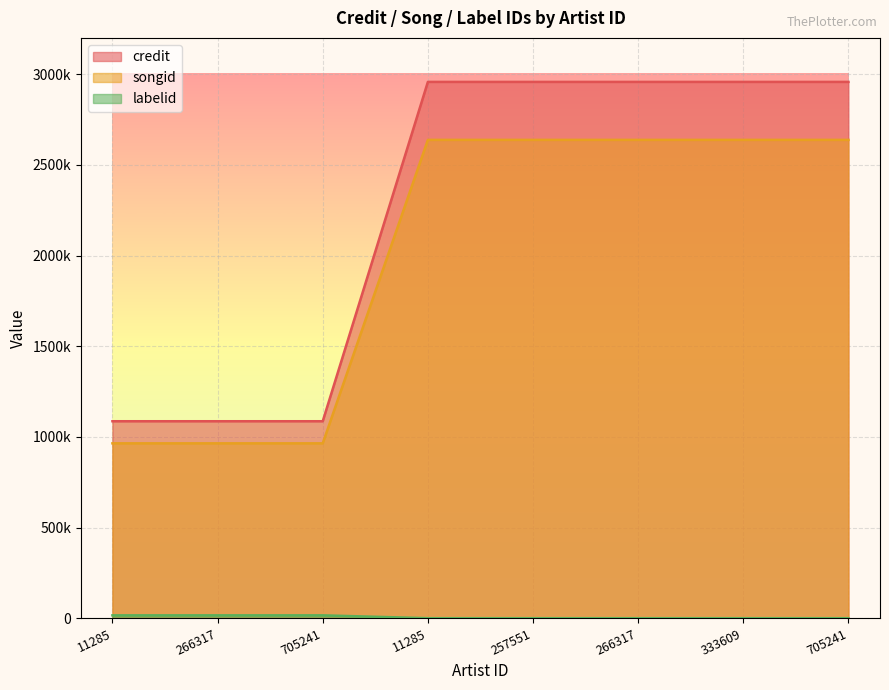

At how many categories does at least one series exceed 146566?

8